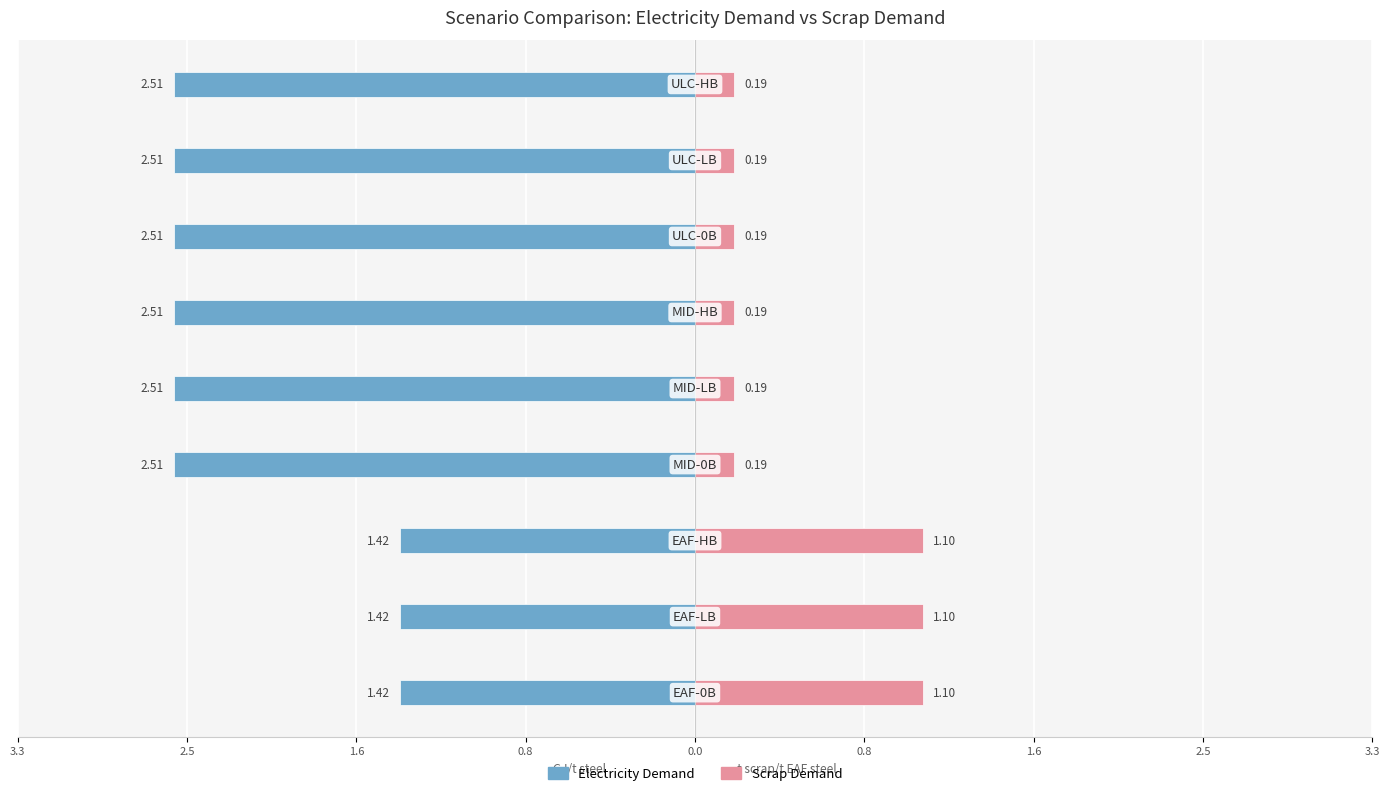

How many data points in Electricity Demand are above -2?

3